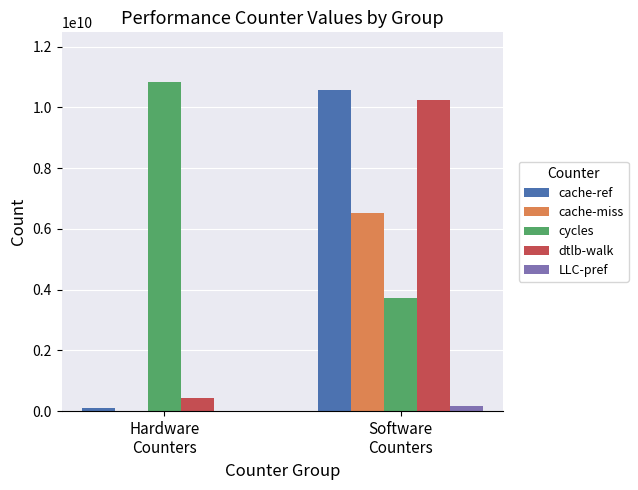

At which category is the sum across all series the highest?

Software
Counters